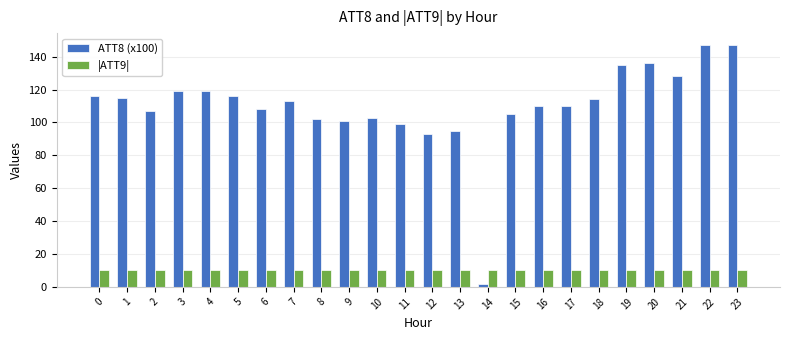

What is the total value across all series at 20?

146